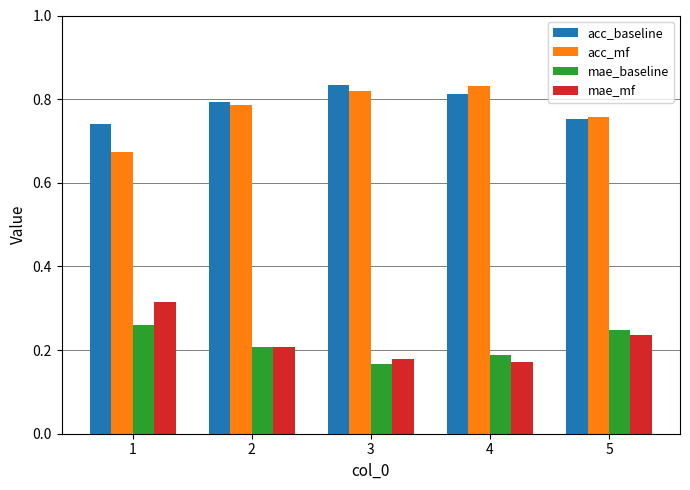

At how many categories does at least one series exceed 0?

5